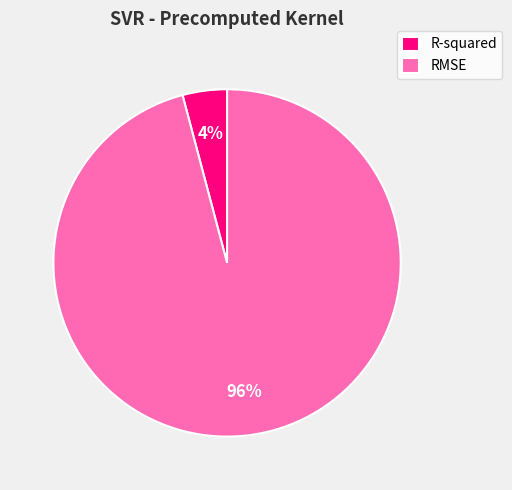

Which category has the smallest portion of the pie?

R-squared